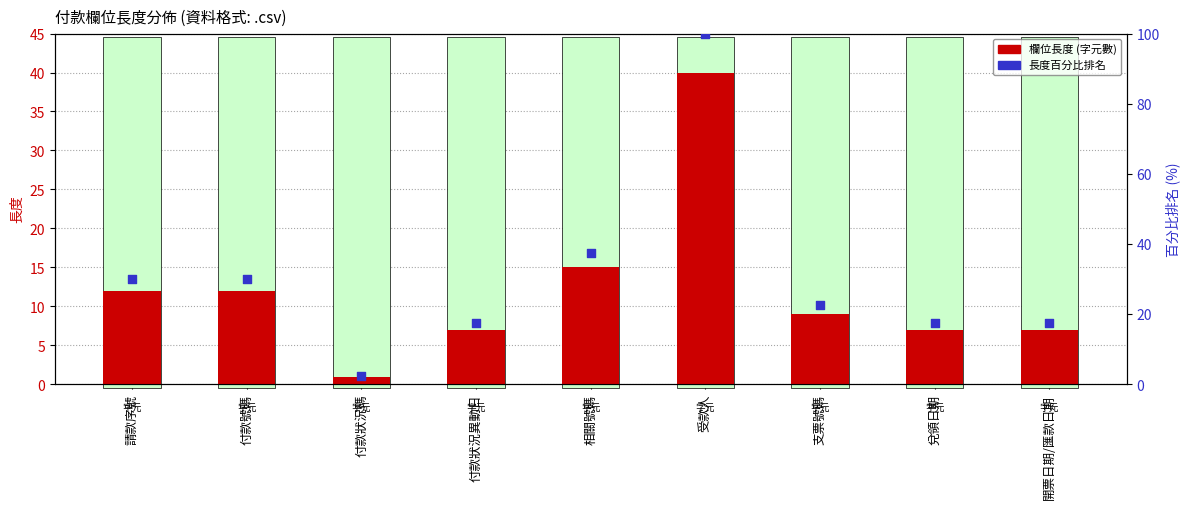

At which category is the sum across all series the highest?

受款人